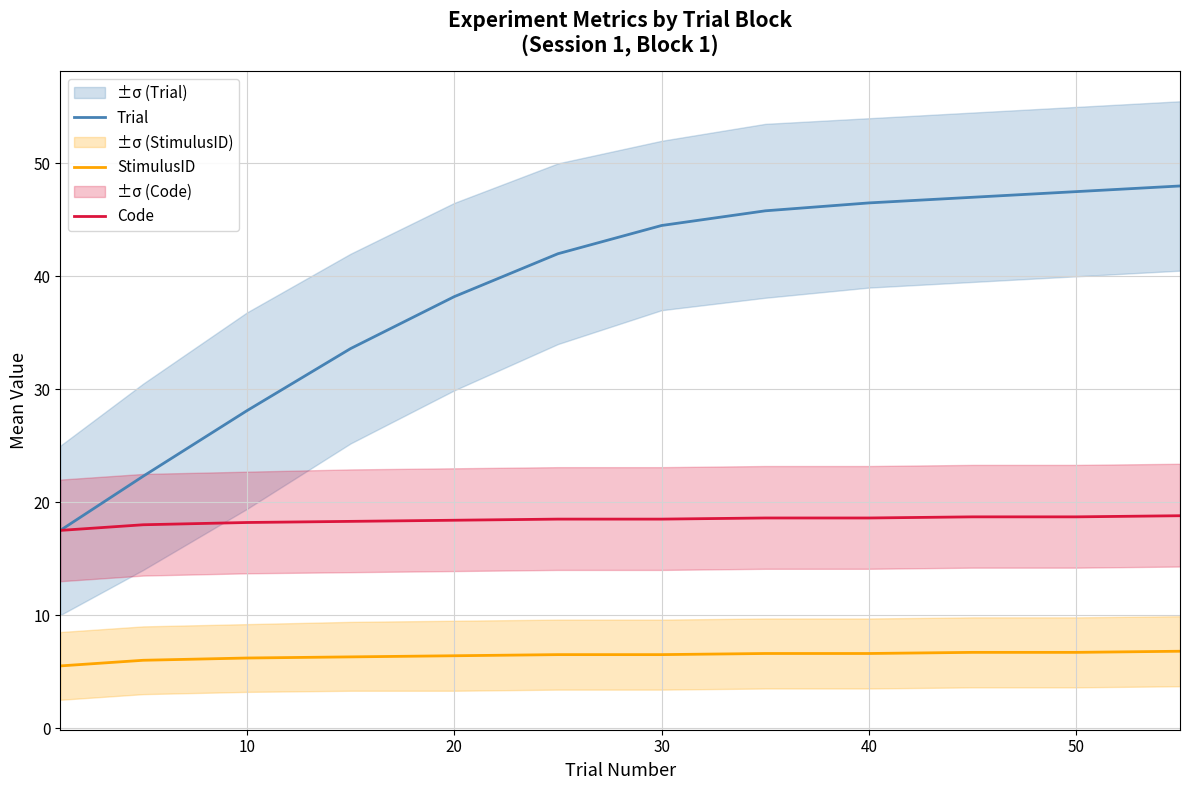

What is the maximum value shown in the chart?

48.0